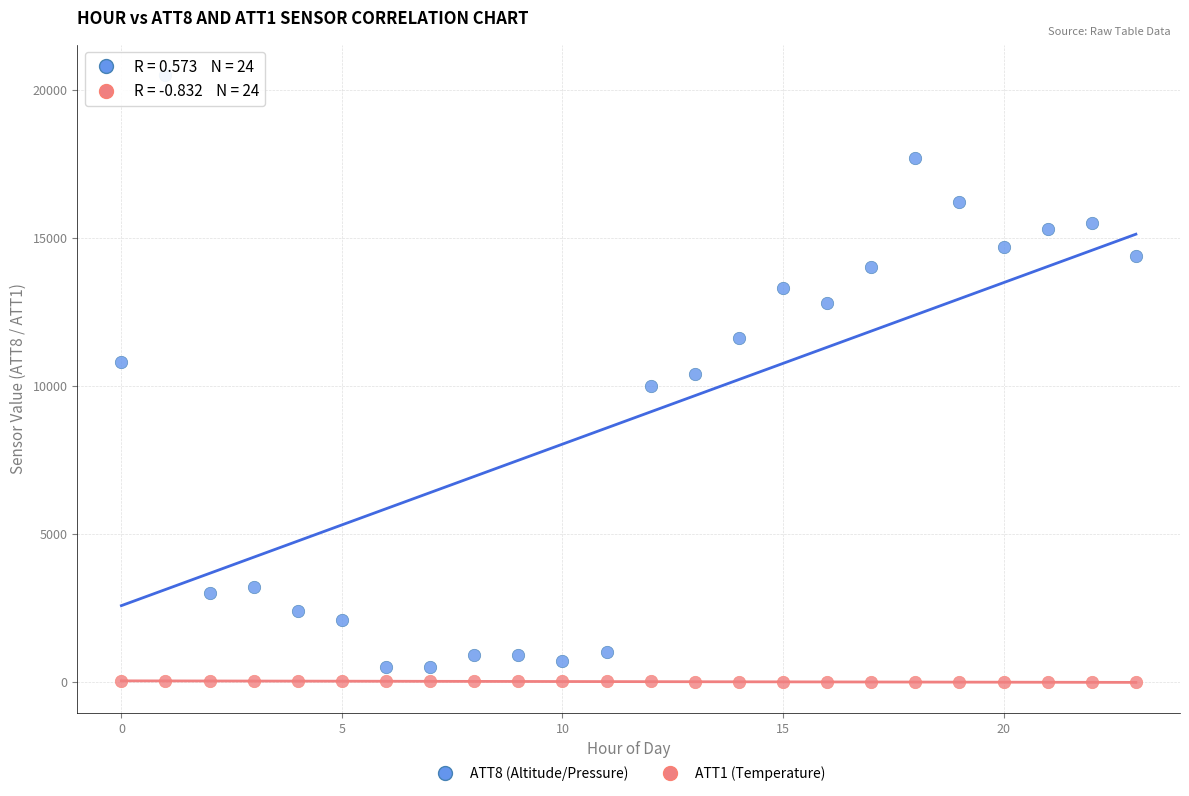

Which series has the widest spread of Y values?

ATT8 (Altitude/Pressure)